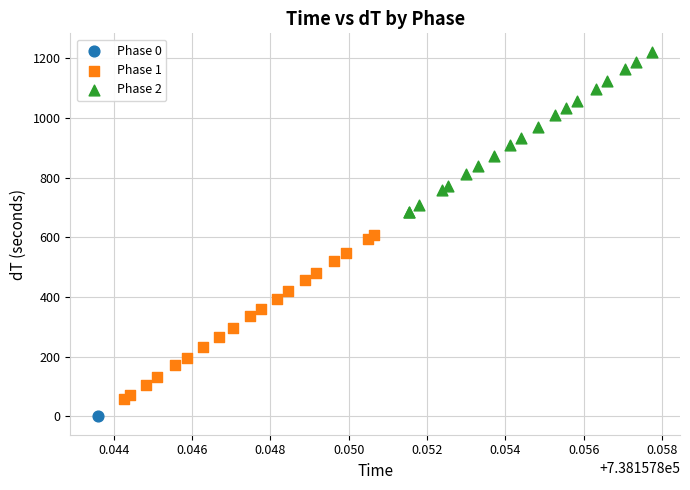

Which series contains the lowest Y value?

Phase 0